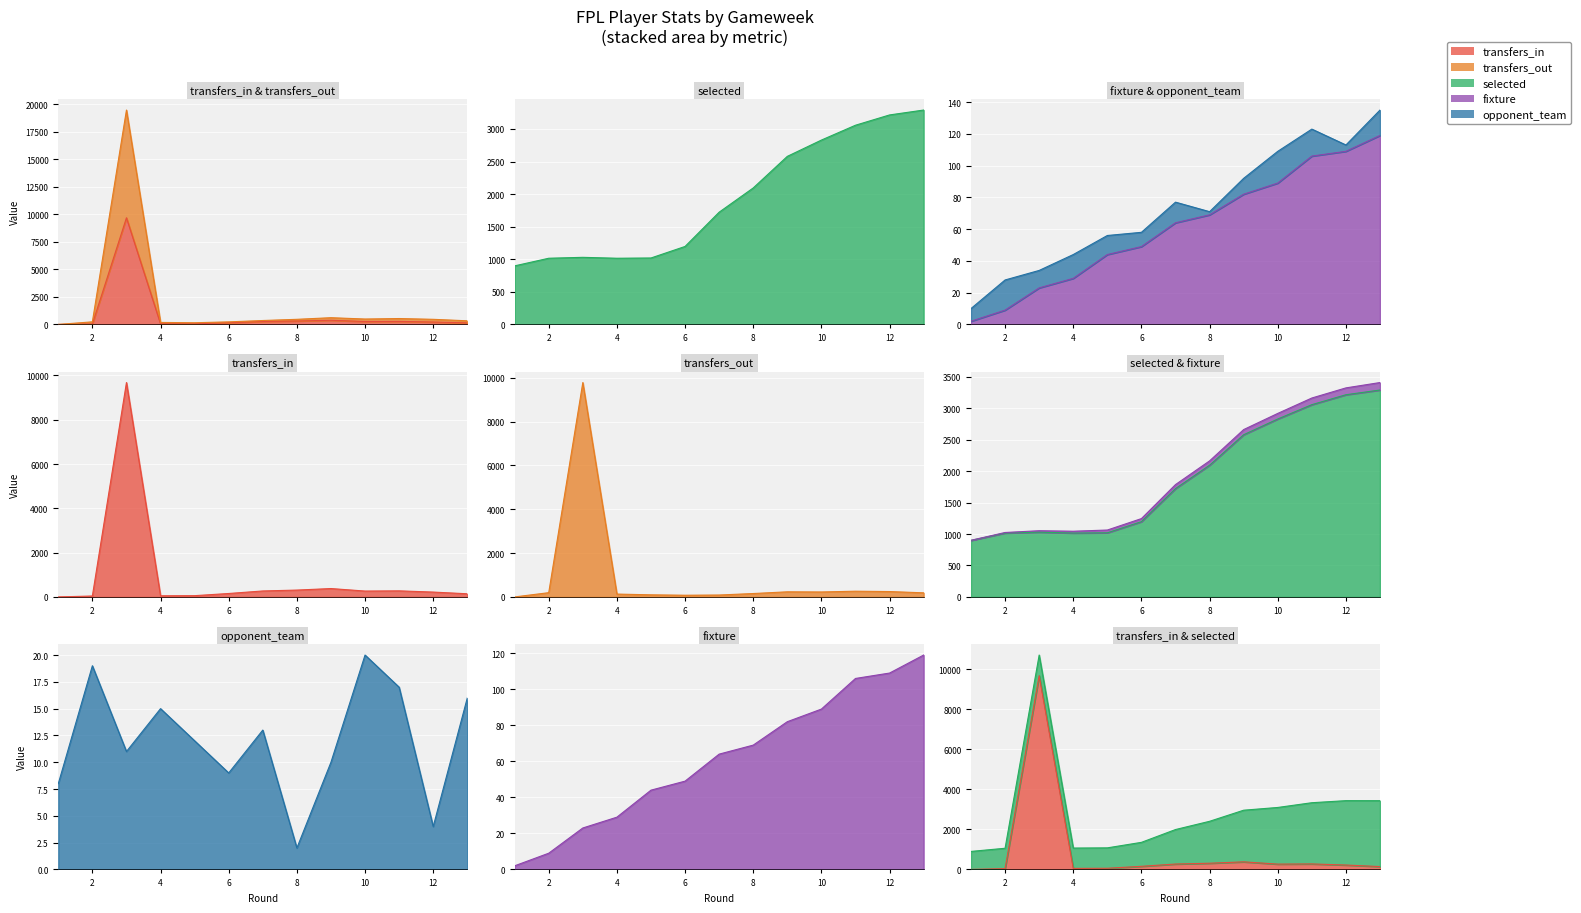

At 2, list the series in order from largest to smallest.

selected, transfers_out, transfers_in, opponent_team, fixture